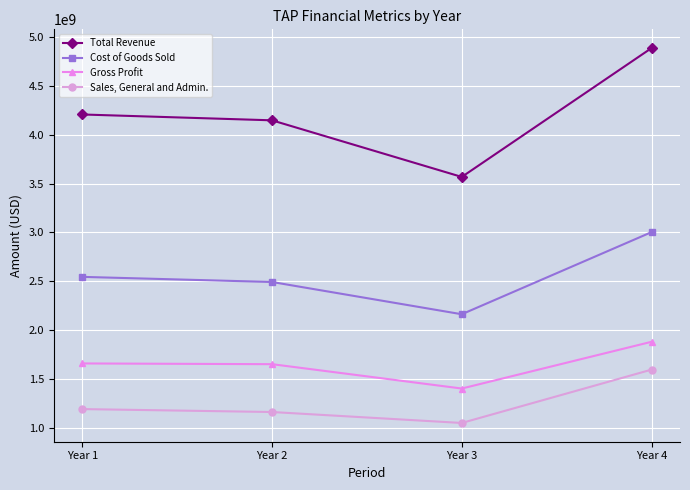

What are all the series names shown in the legend?

Total Revenue, Cost of Goods Sold, Gross Profit, Sales, General and Admin.